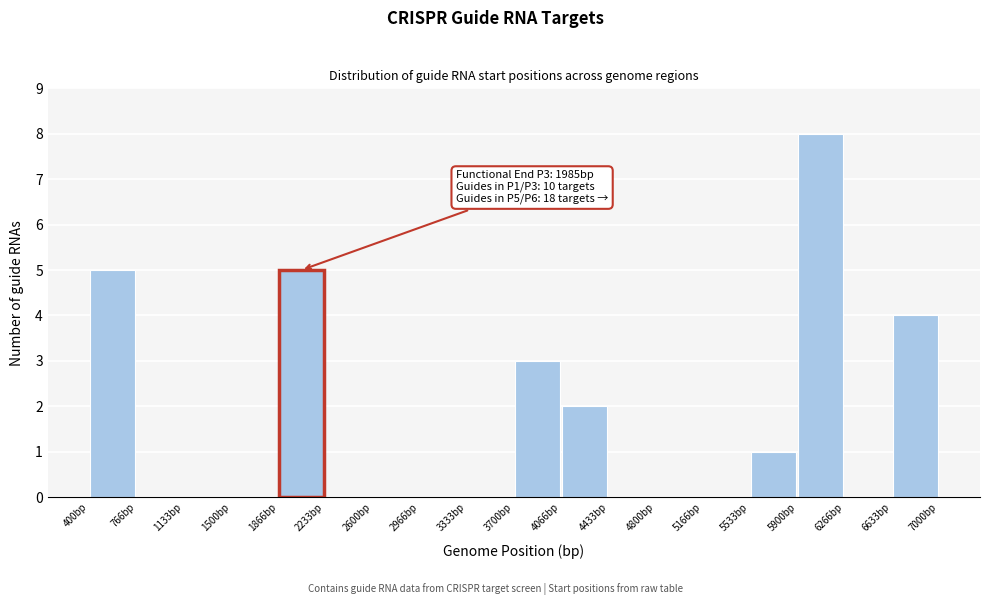

Which range on the x-axis has the tallest bar?

5900 to 6250